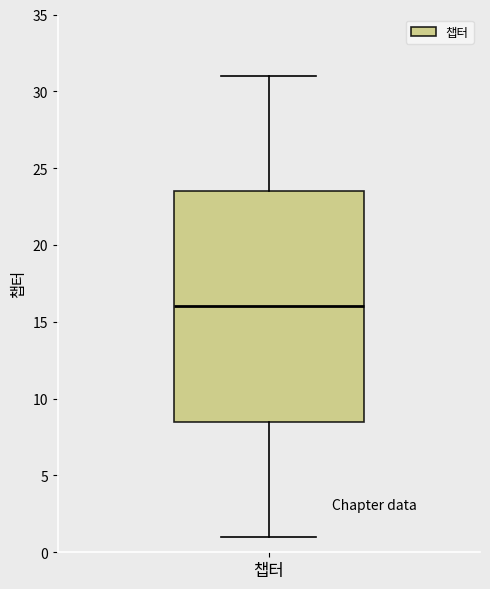

Transcribe this box plot: give where the median line is, the range the box spans, and where the two whiskers end, as read against the y-axis. The values are not printed on the chart, so give them approximately, as read against the axis.

median 16.0, box 8.5 to 23.5, whiskers 1.0 to 31.0